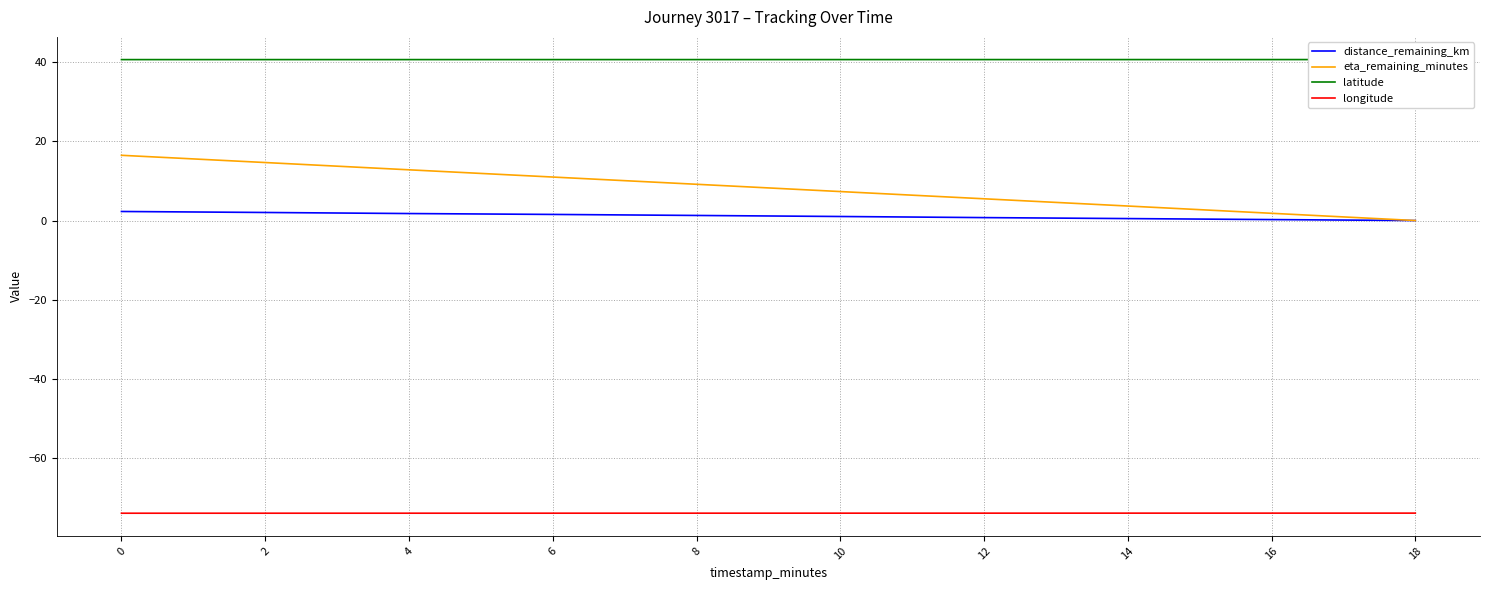

Read the eta_remaining_minutes value at 14.

3.7